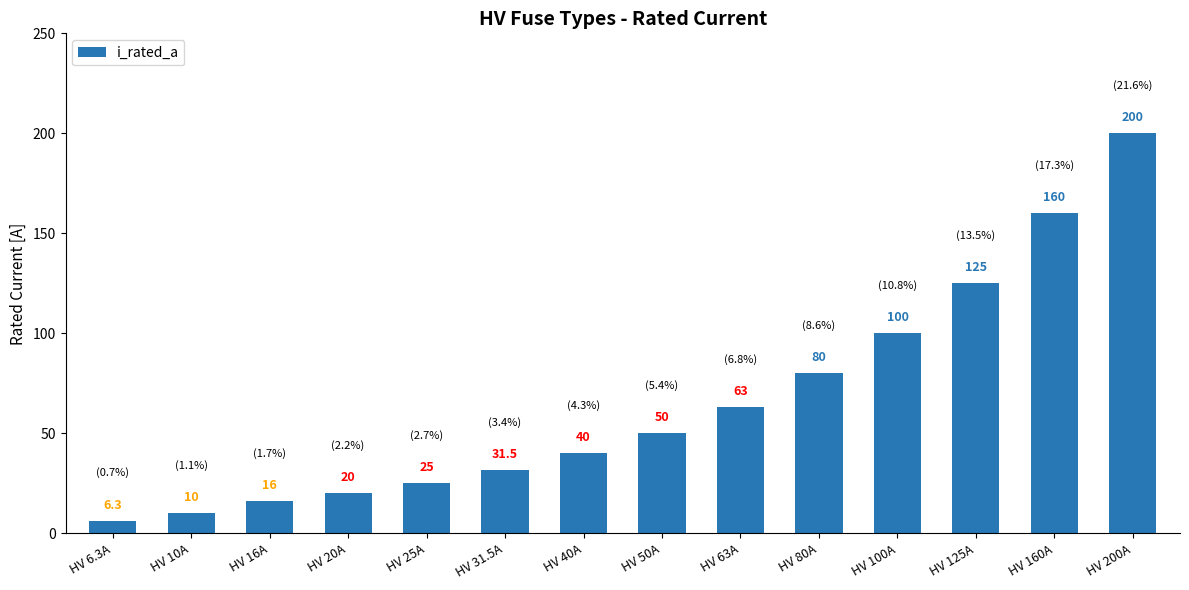

What is the difference between the values at HV 6.3A and HV 80A?

73.7